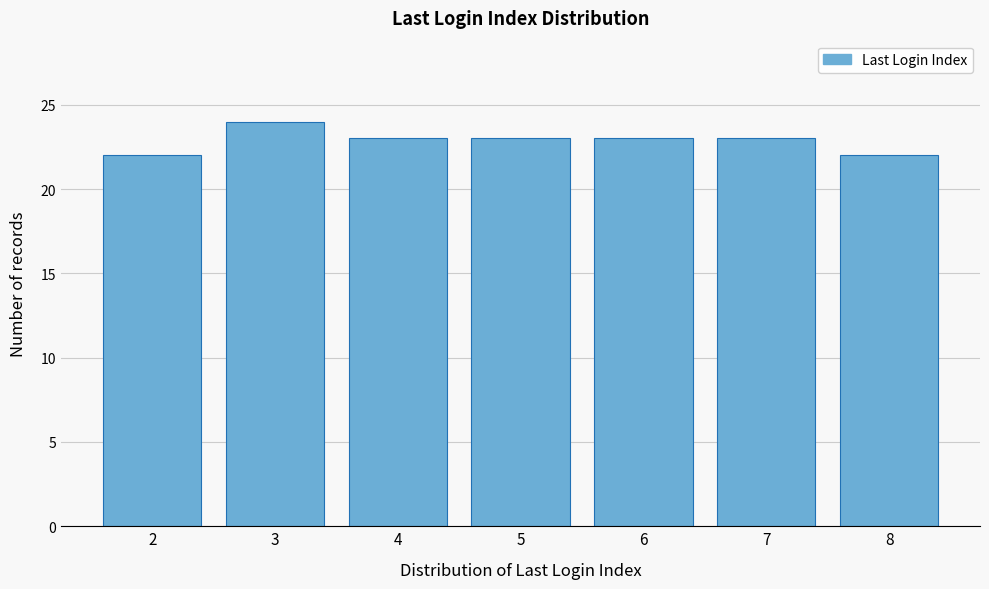

Reading left to right, what are all the values shown in this chart?

2=22	3=24	4=23	5=23	6=23	7=23	8=22